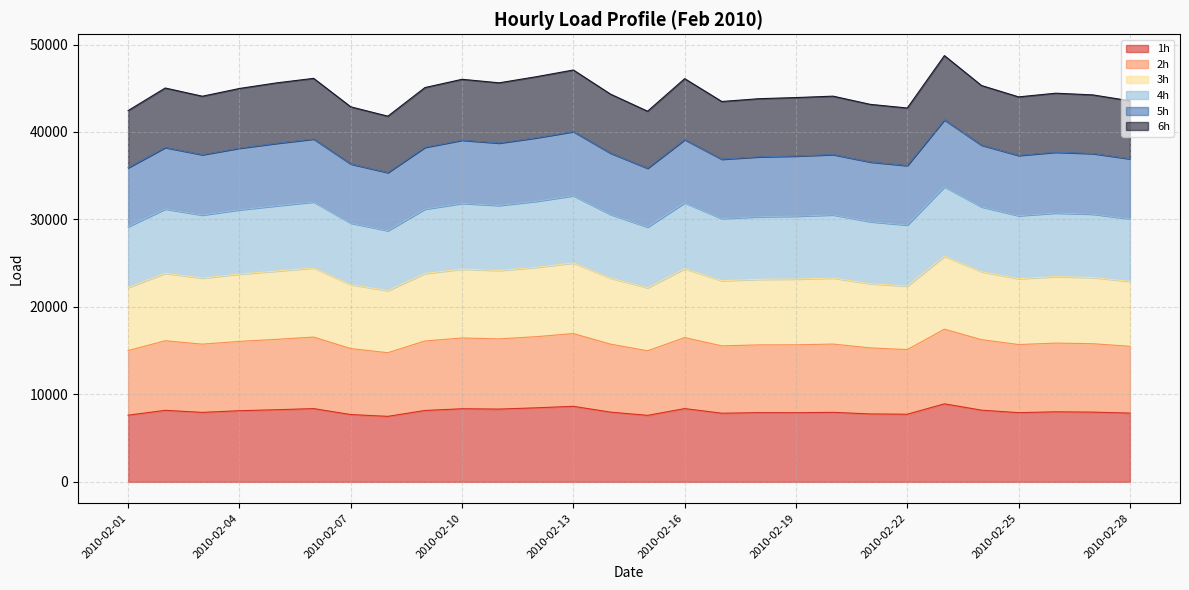

What is the highest value of the 1h series?

8920.6